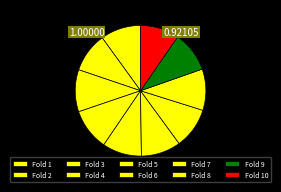

Count the number of slices in the pie.

10